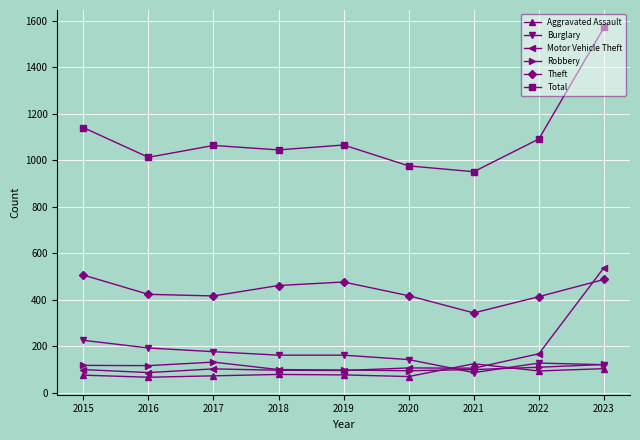

What is the sum of all Aggravated Assault values?

756